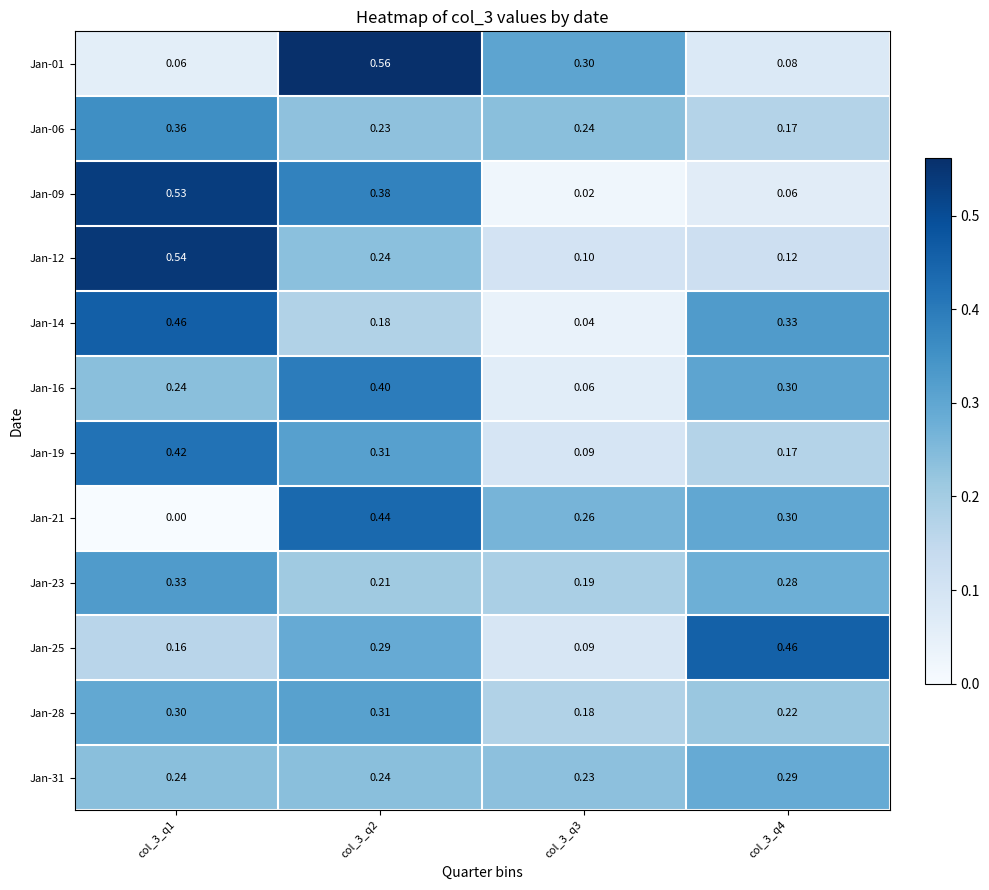

Between col_3_q2 and col_3_q3, which series saw the biggest shift?

Jan-09